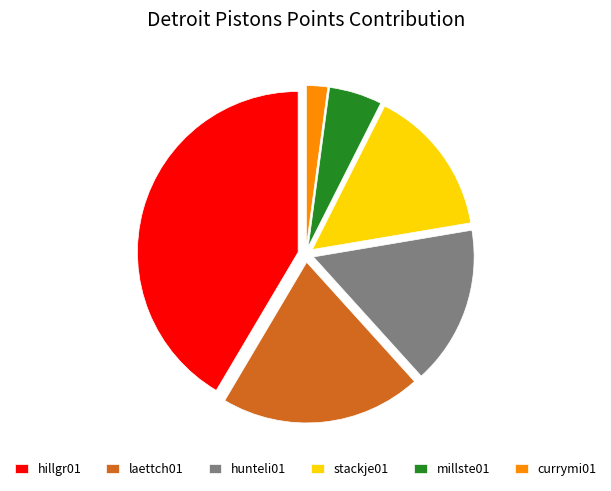

True or false: hunteli01 accounts for 16% of the total.

True